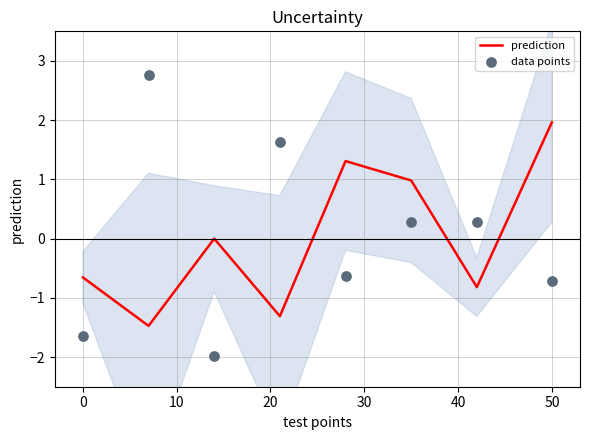

What are all the series names shown in the legend?

prediction, data points